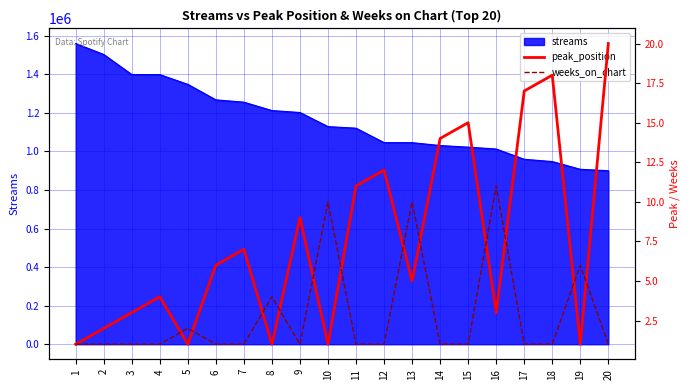

After their last crossing, which series has the higher values: peak_position or weeks_on_chart?

peak_position